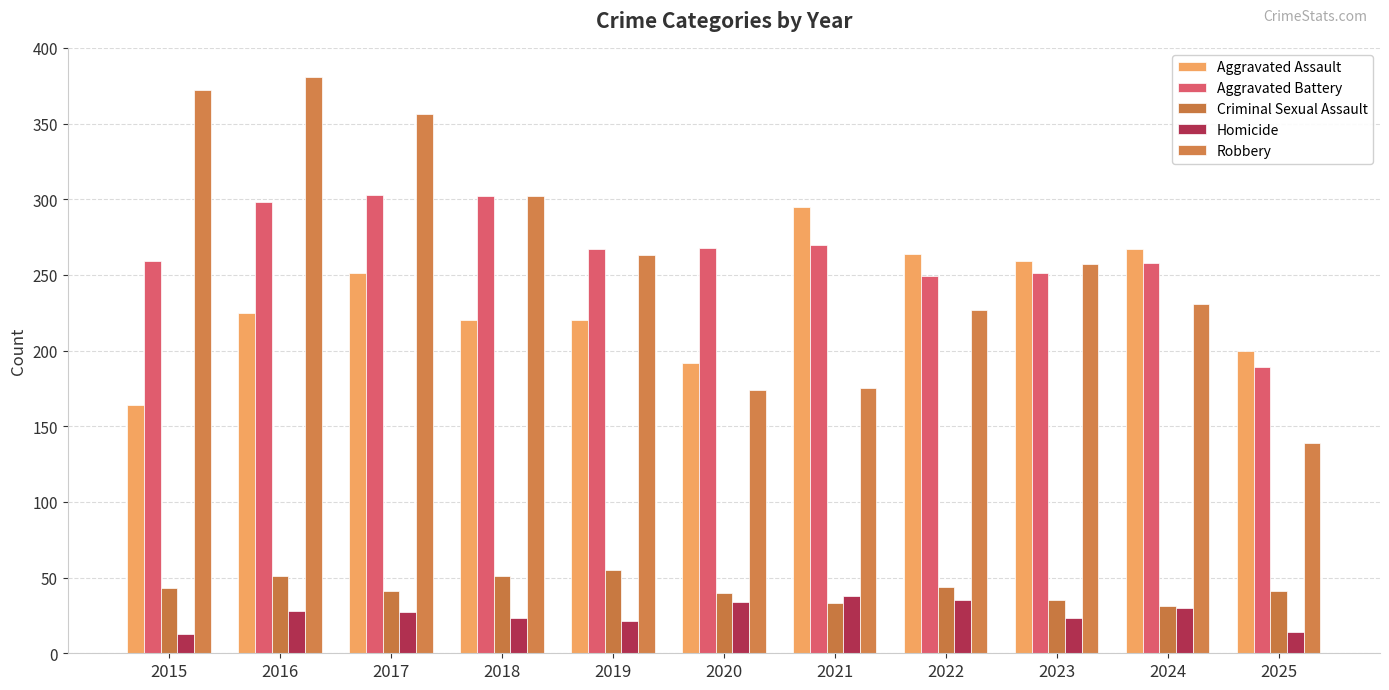

Which series has the widest spread of values?

Robbery